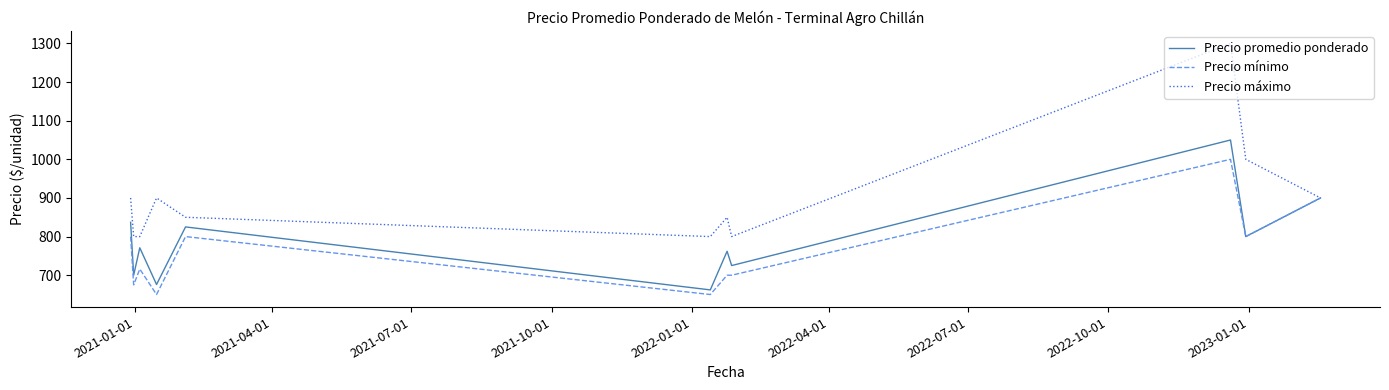

List the series in order of their peak value, highest first.

Precio máximo, Precio promedio ponderado, Precio mínimo